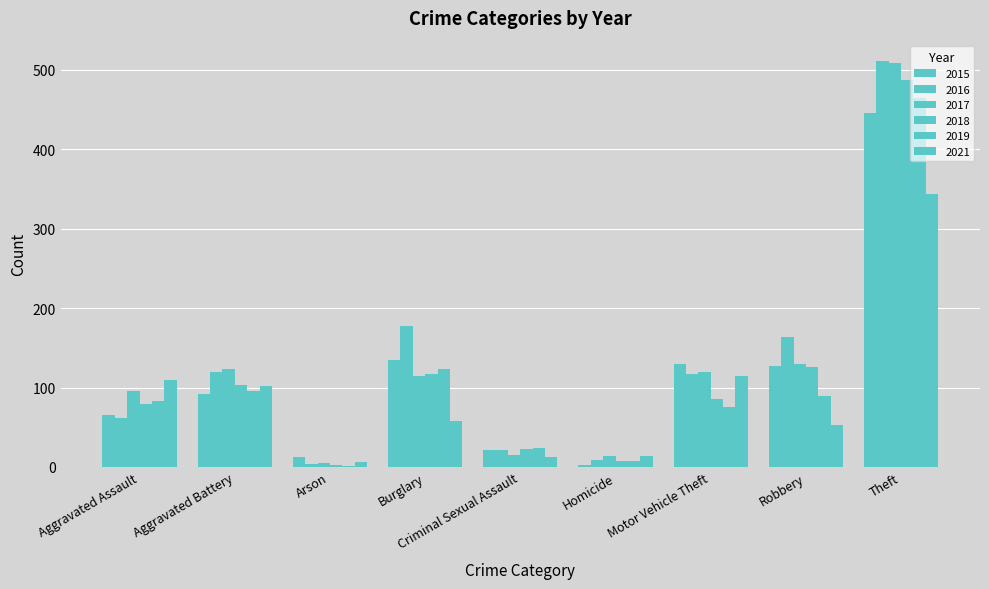

Is the value of 2021 at Arson greater than the value of 2016 at Burglary?

No